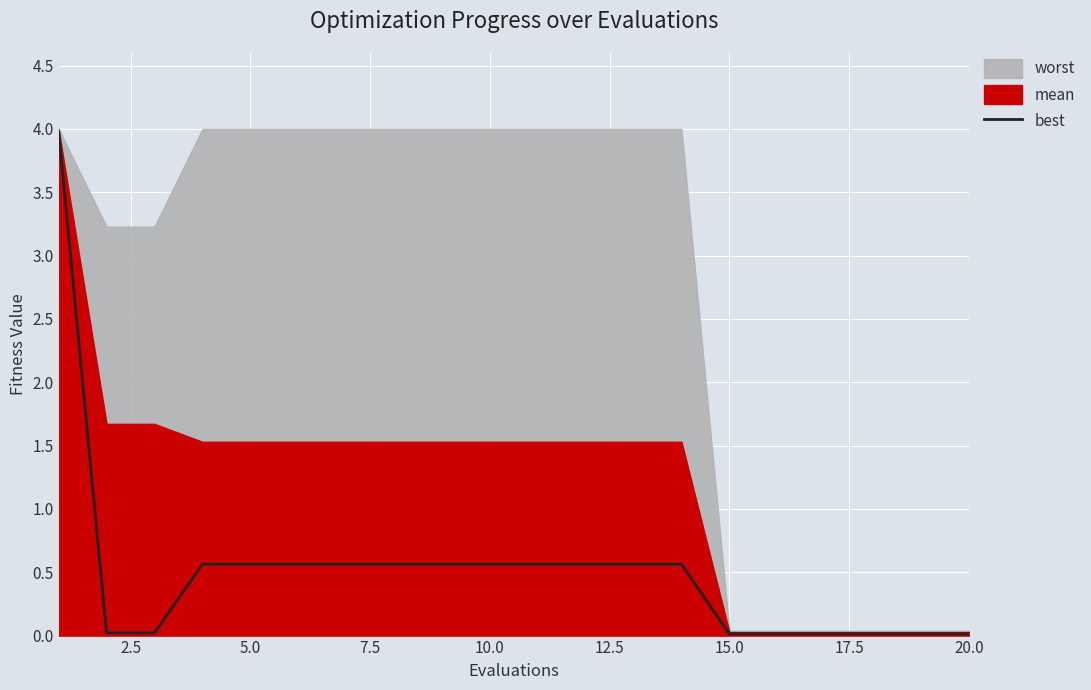

What is the highest value of the best series?

4.0